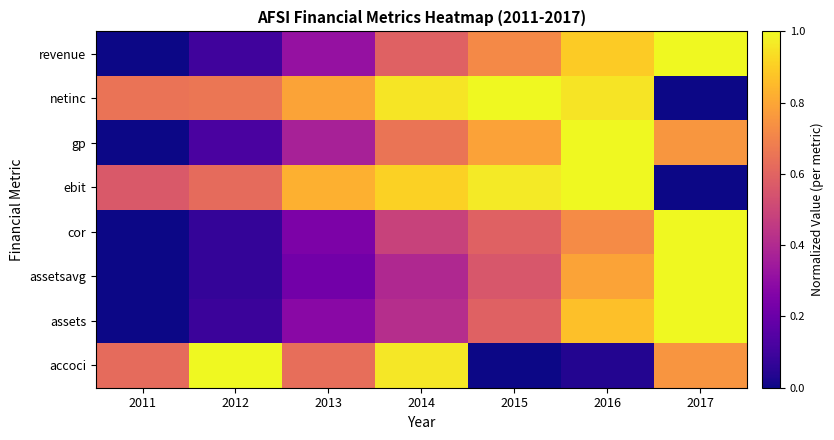

List the series in order of their peak value, highest first.

accoci, assets, assetsavg, cor, ebit, gp, netinc, revenue